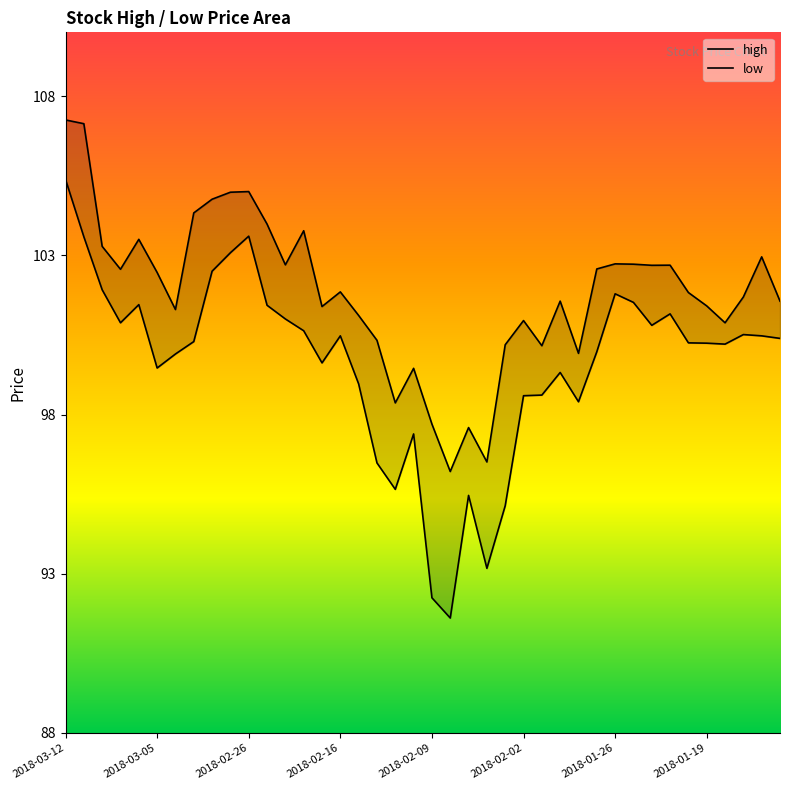

In high, how many points are lower than both neighbors (excluding endpoints)?

11